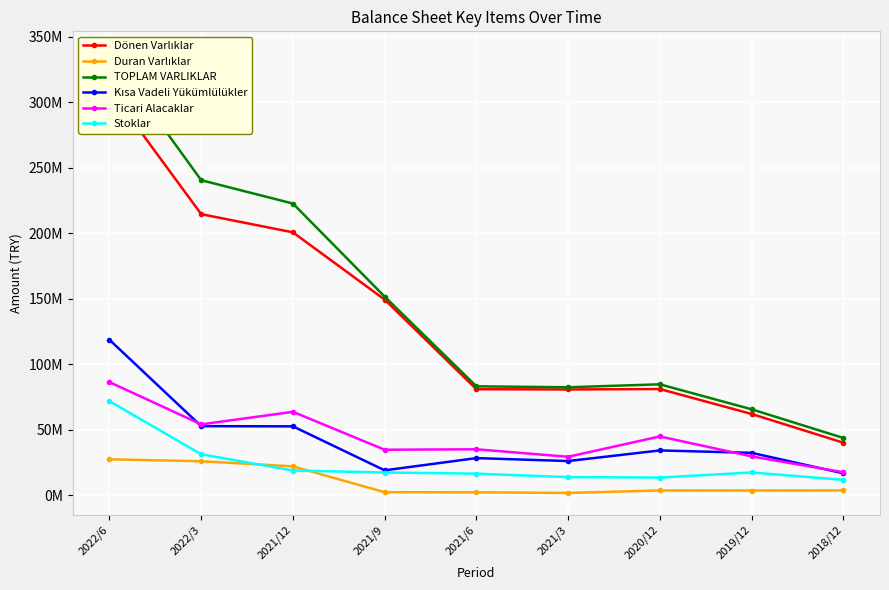

Reading right to left, list all the values displayed in this chart.

Dönen Varlıklar: 2018/12=40069824	2019/12=62015011	2020/12=81037716	2021/3=80710475	2021/6=80909103	2021/9=149325275	2021/12=200669048	2022/3=214562643	2022/6=309970395
Duran Varlıklar: 2018/12=3626301	2019/12=3563570	2020/12=3605419	2021/3=1692440	2021/6=2205378	2021/9=2275530	2021/12=21986617	2022/3=25919361	2022/6=27378454
TOPLAM VARLIKLAR: 2018/12=43696125	2019/12=65578581	2020/12=84643135	2021/3=82402915	2021/6=83114481	2021/9=151600805	2021/12=222655665	2022/3=240482004	2022/6=337348849
Kısa Vadeli Yükümlülükler: 2018/12=16698470	2019/12=32337094	2020/12=34162952	2021/3=26060979	2021/6=28310170	2021/9=18974542	2021/12=52555799	2022/3=52697845	2022/6=118649606
Ticari Alacaklar: 2018/12=17484402	2019/12=29629784	2020/12=44836170	2021/3=29317722	2021/6=35046004	2021/9=34695125	2021/12=63637929	2022/3=54075062	2022/6=86305943
Stoklar: 2018/12=11710858	2019/12=17345472	2020/12=13460951	2021/3=13803442	2021/6=16439272	2021/9=17315172	2021/12=18826566	2022/3=31245093	2022/6=71778690